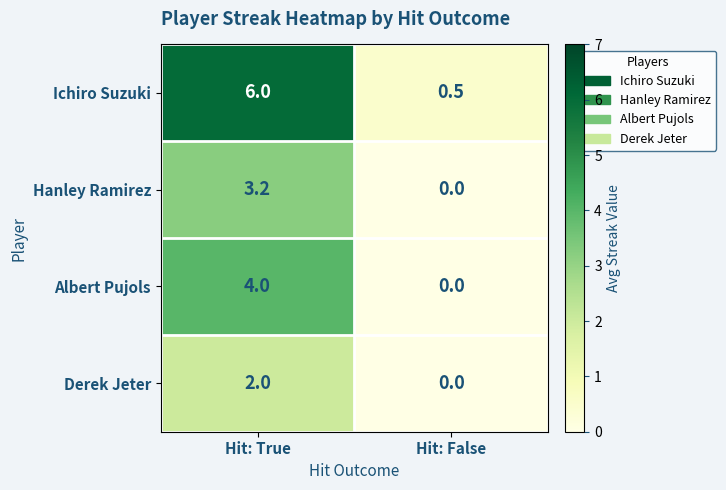

Which series has the widest spread of values?

Ichiro Suzuki